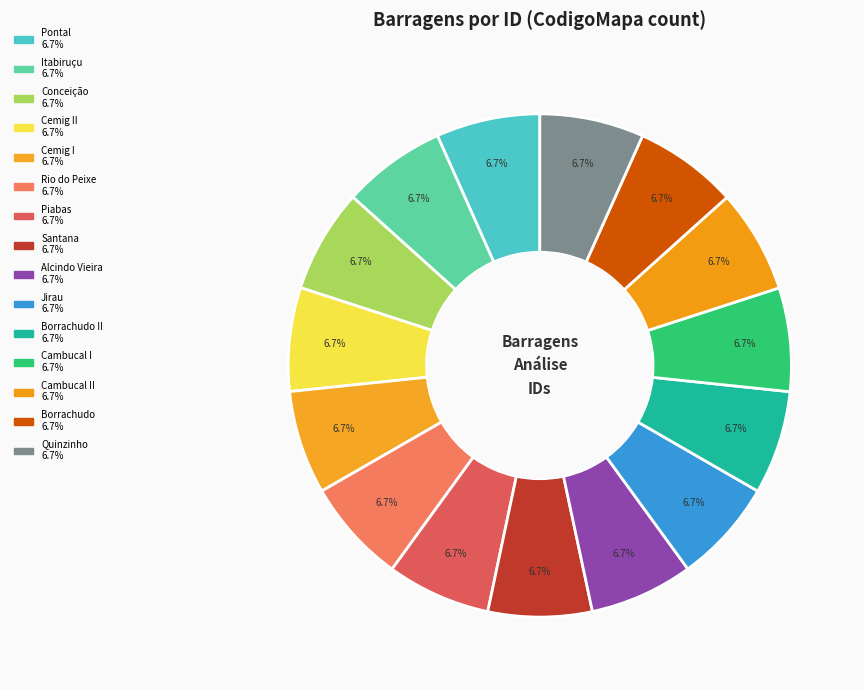

How many segments does this pie chart have?

15